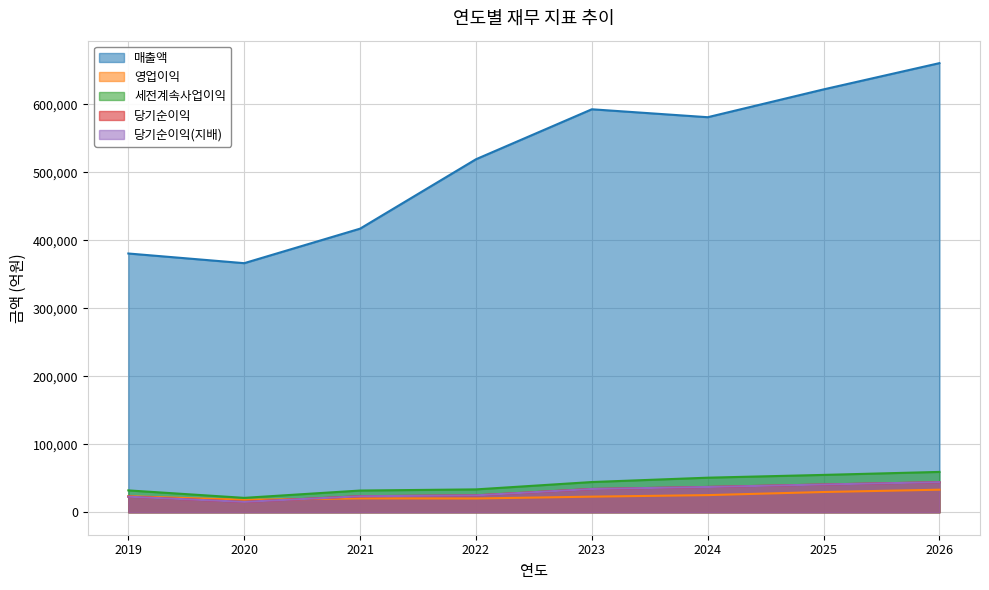

Between 2019 and 2025, which series saw the biggest shift?

매출액